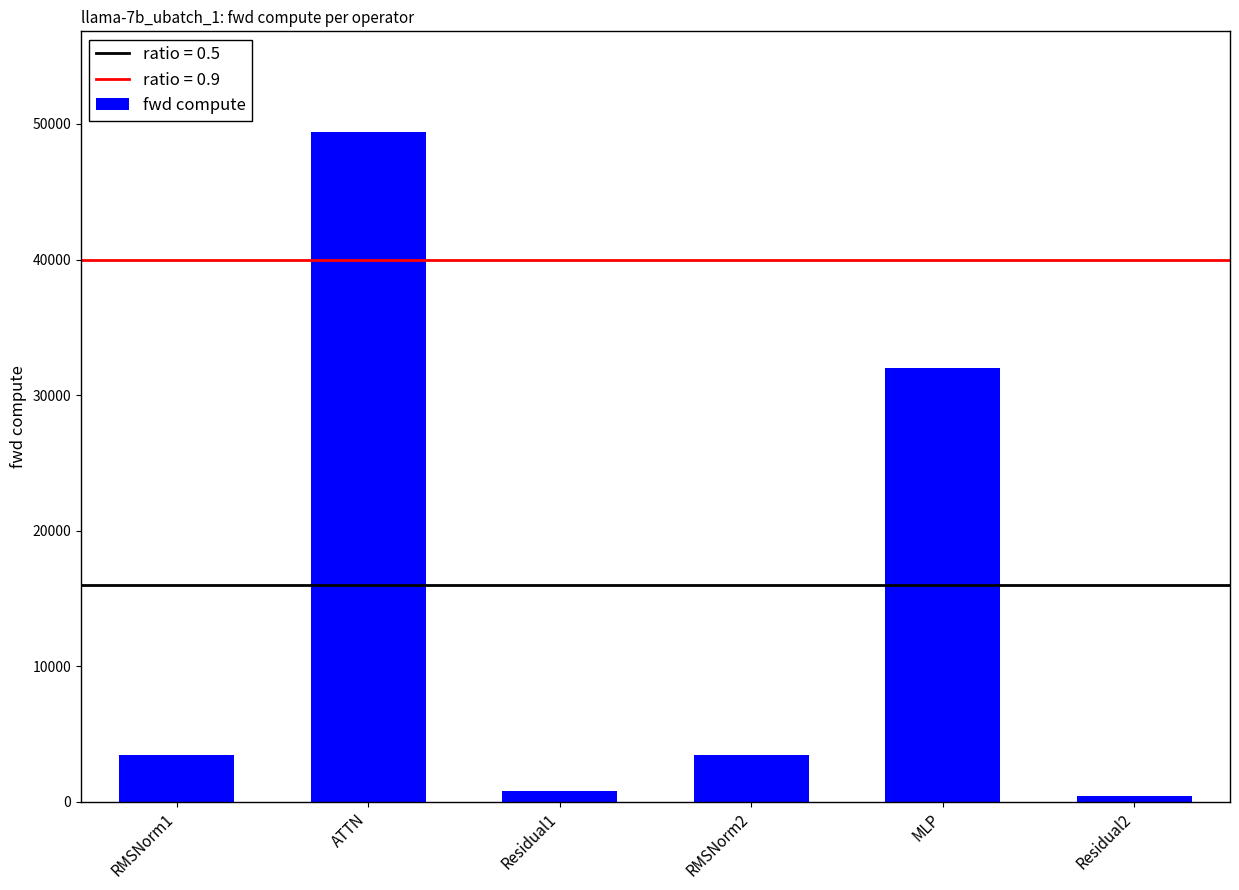

What is the value of the 5th bar from the left?

32018.7